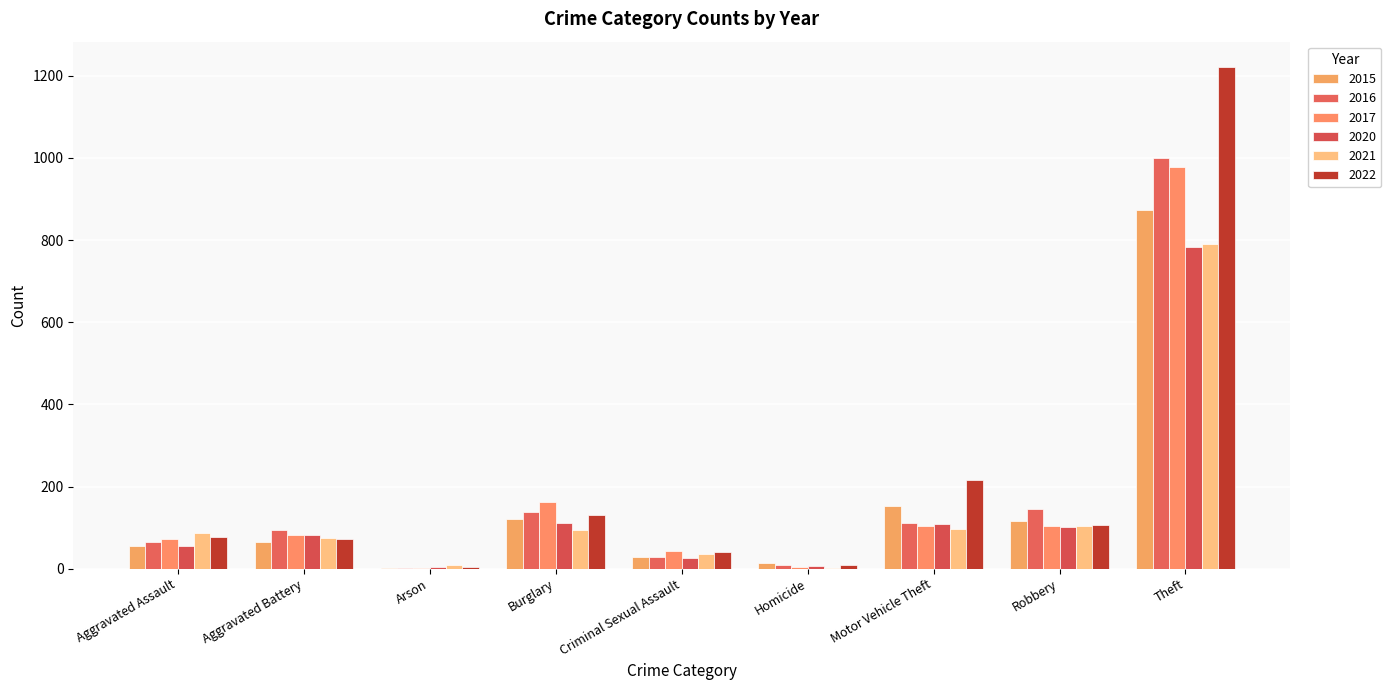

What is the minimum value shown in the chart?

1